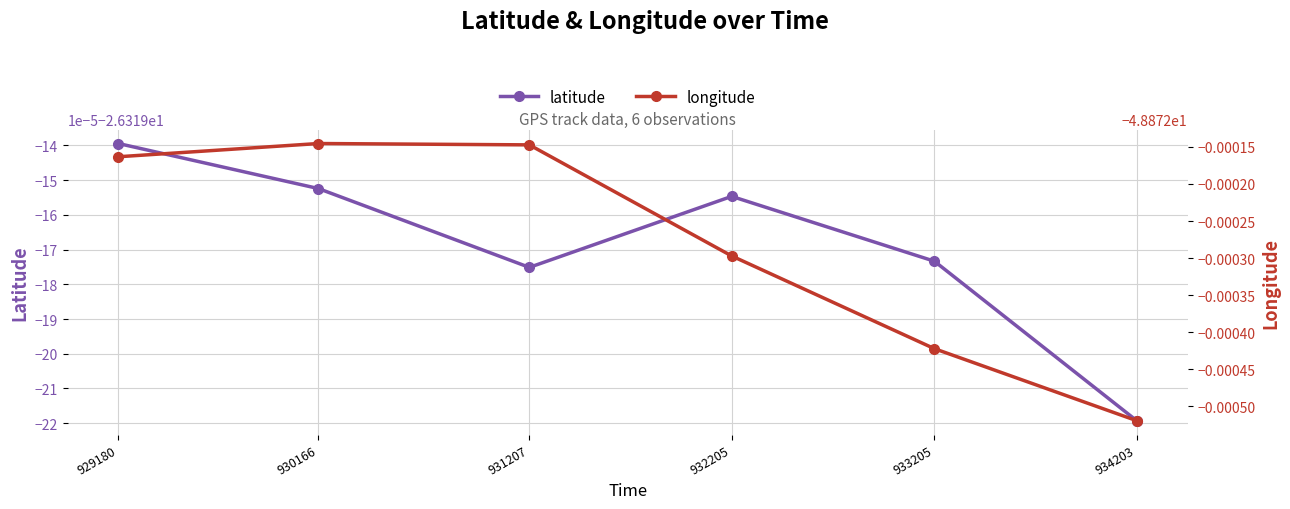

Reading left to right, list all the values displayed in this chart.

latitude: 929180=-26.3	930166=-26.3	931207=-26.3	932205=-26.3	933205=-26.3	934203=-26.3
longitude: 929180=-48.9	930166=-48.9	931207=-48.9	932205=-48.9	933205=-48.9	934203=-48.9